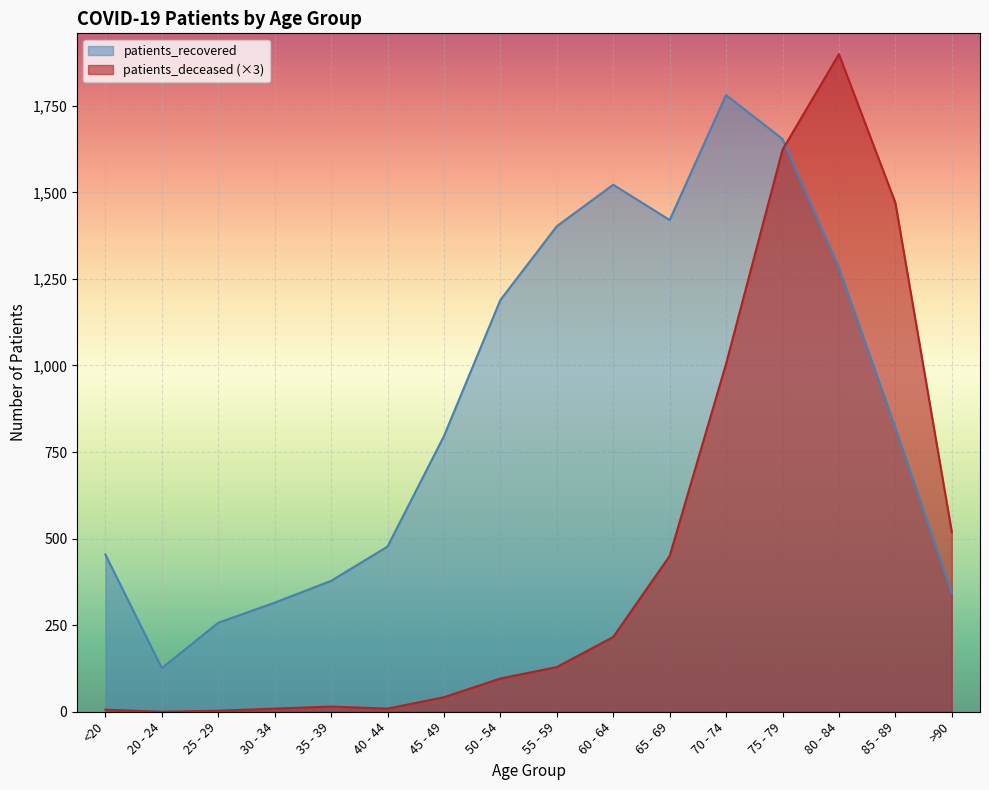

At which label does patients_deceased first exceed 129?

60 - 64